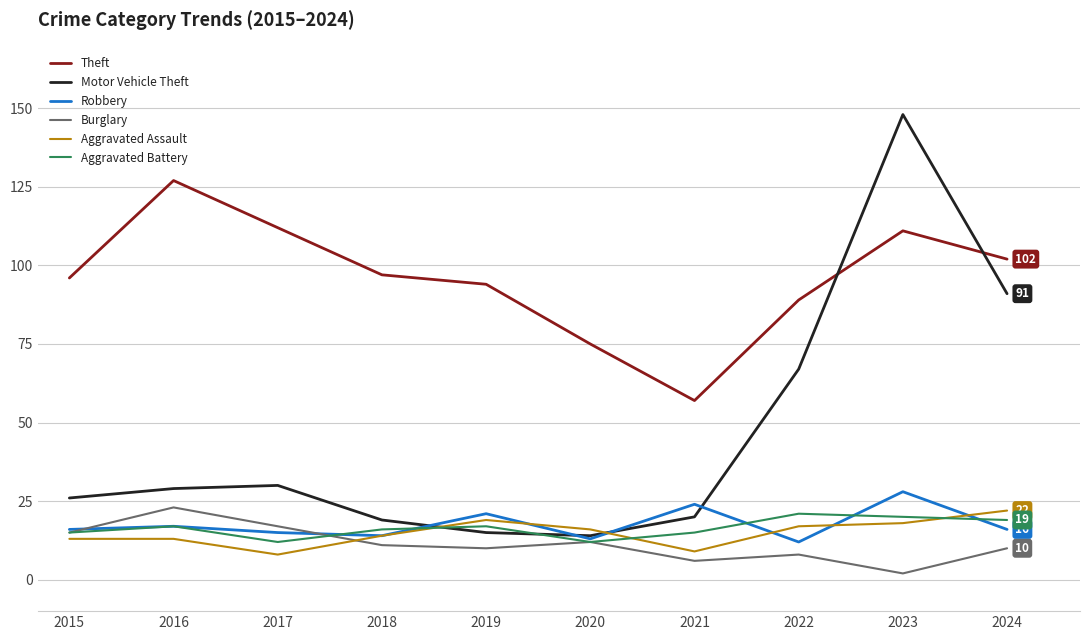

What is the sum of the Aggravated Battery values at 2021 and 2017?

27